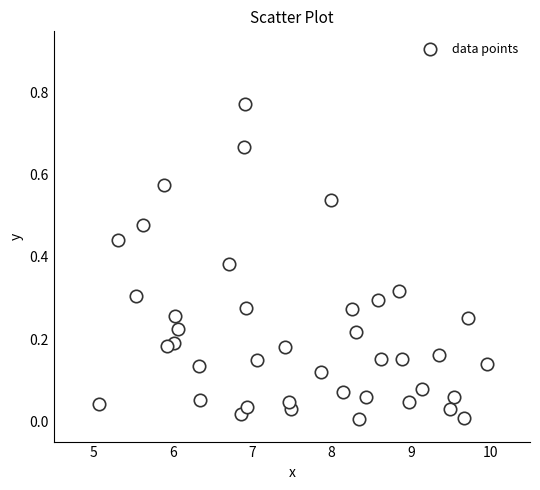

What is the range of X values (max minus min)?

4.9